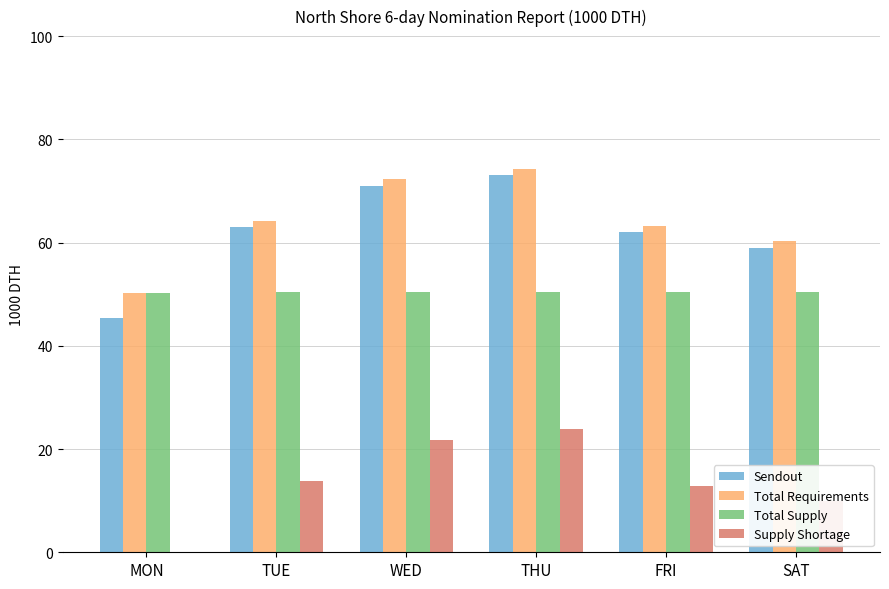

Which series has the largest total across all categories?

Total Requirements